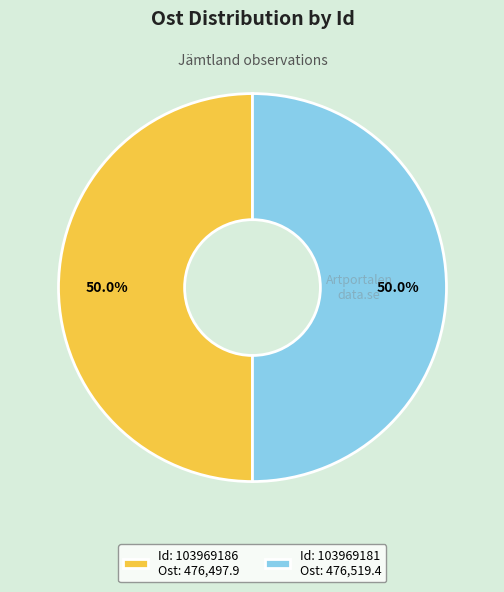

Approximately how many times larger is the value at Id: 103969181 Ost: 476,519.4 compared to Id: 103969186 Ost: 476,497.9?

1.0